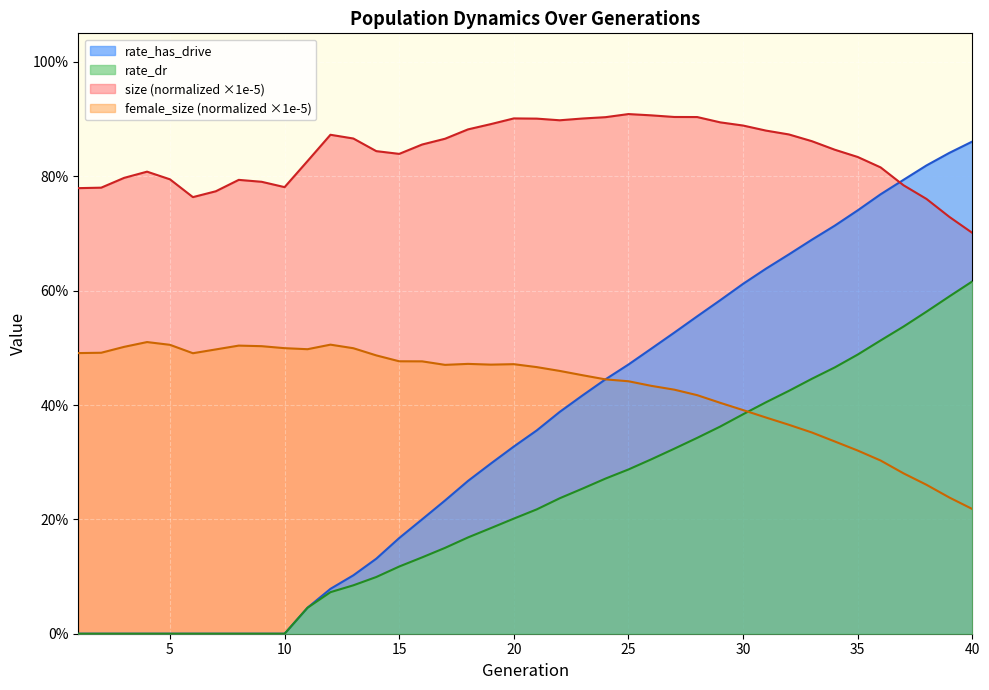

True or false: rate_dr and rate_has_drive intersect in this chart.

False